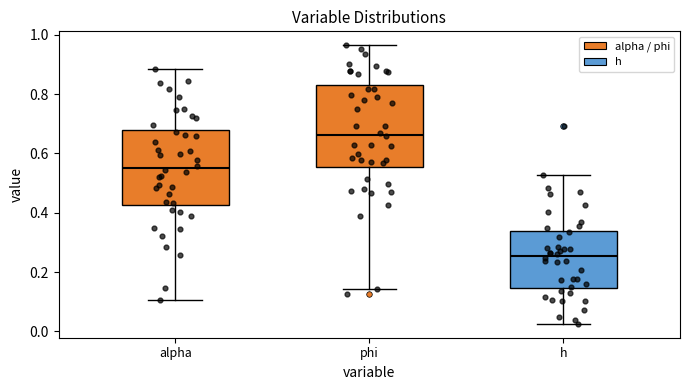

Reading left to right, transcribe this box plot: for each box, give where its median line is, the range the box spans, and where its two whiskers end, as read against the y-axis. The values are not printed on the chart, so give them approximately, as read against the axis.

alpha: median 0.56, box 0.42 to 0.68, whiskers 0.10 to 0.88
phi: median 0.66, box 0.56 to 0.84, whiskers 0.14 to 0.96
h: median 0.26, box 0.14 to 0.34, whiskers 0.02 to 0.52